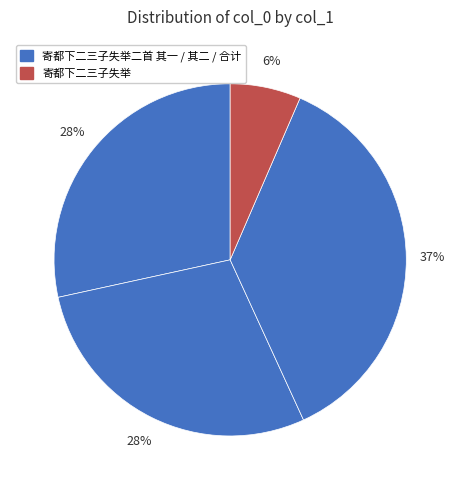

Rank the categories by value from lowest to highest.

寄都下二三子失举, 寄都下二三子失举二首 其二, 寄都下二三子失举二首 其一, 寄都下二三子失举二首